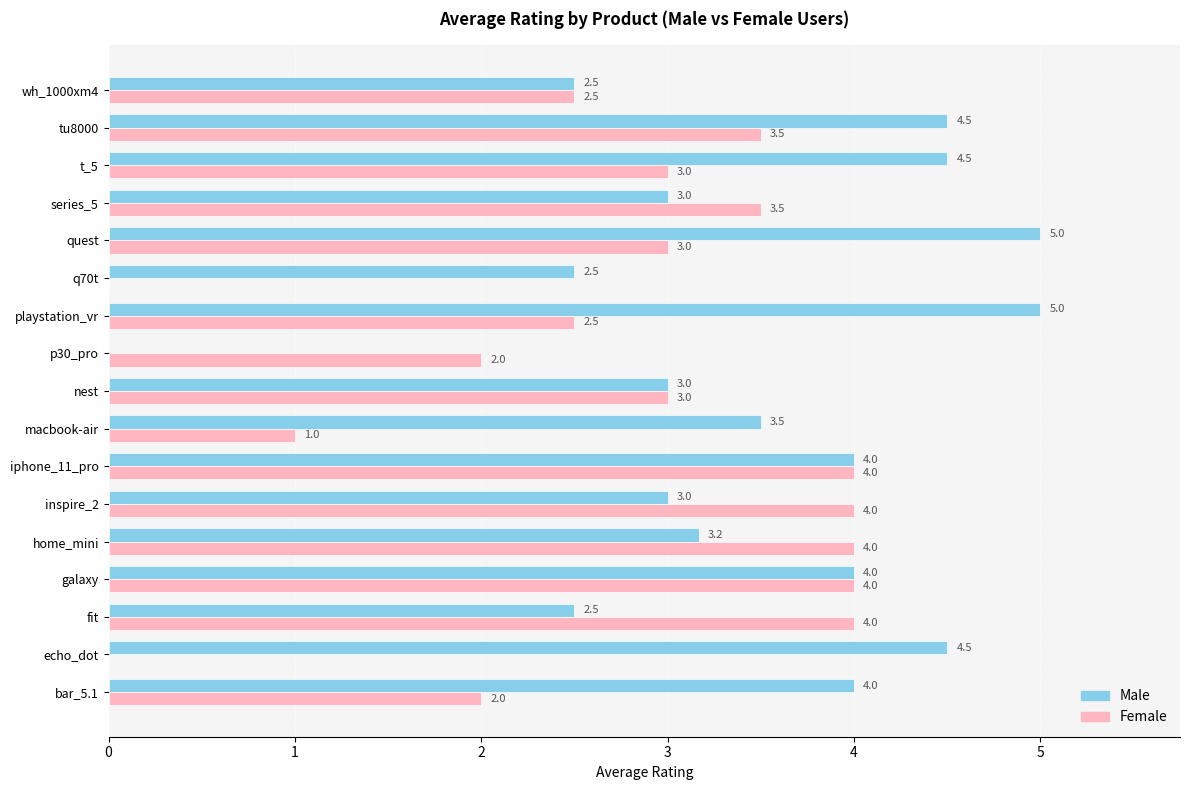

What value does the Male series have at tu8000?

4.5